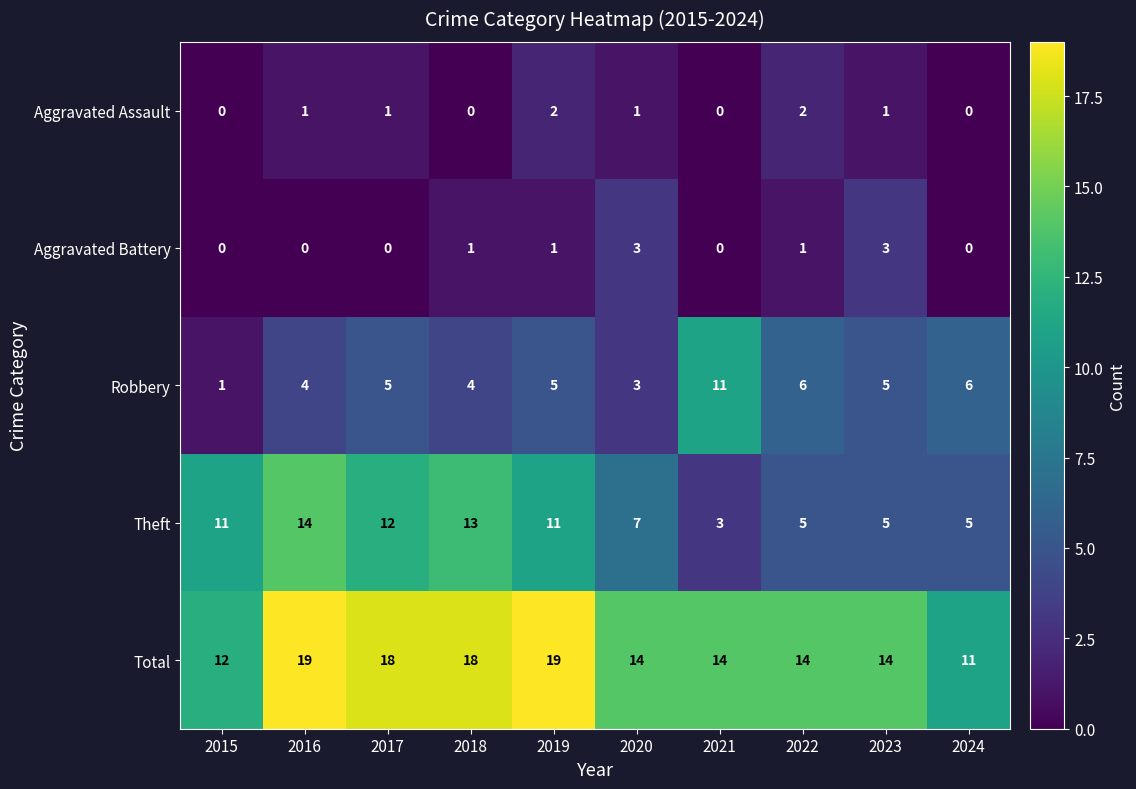

What is the difference between the second highest and second lowest values in the Theft series?

8